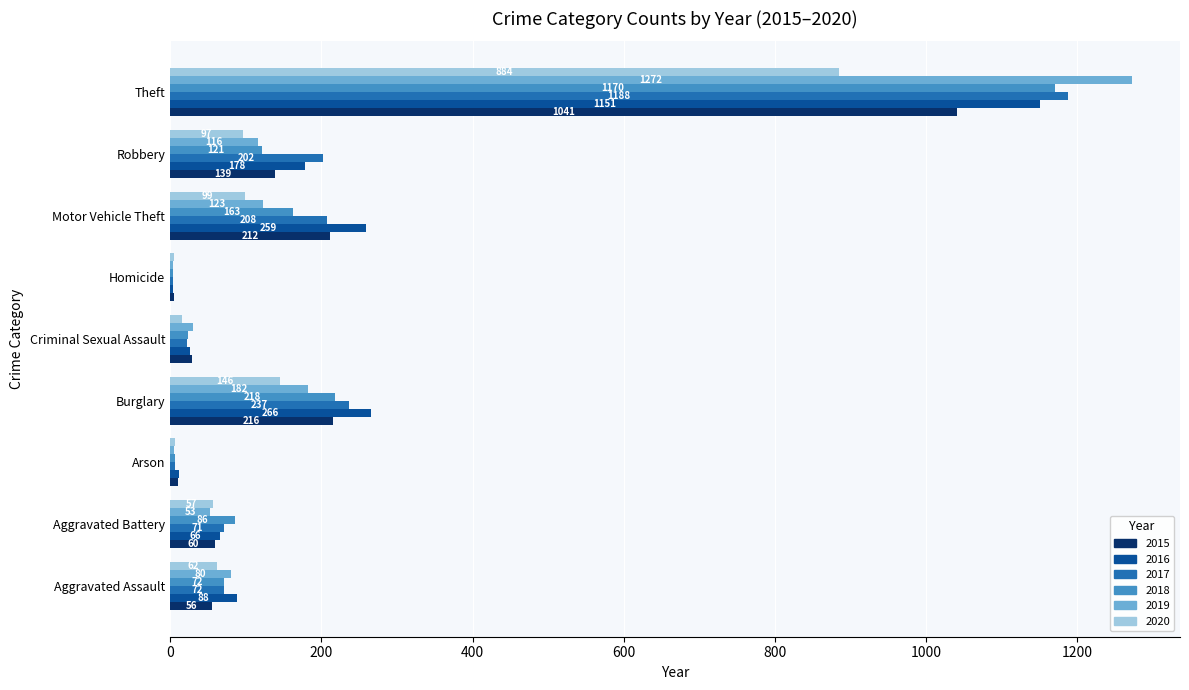

At which label is 2019 closest to 638?

Burglary